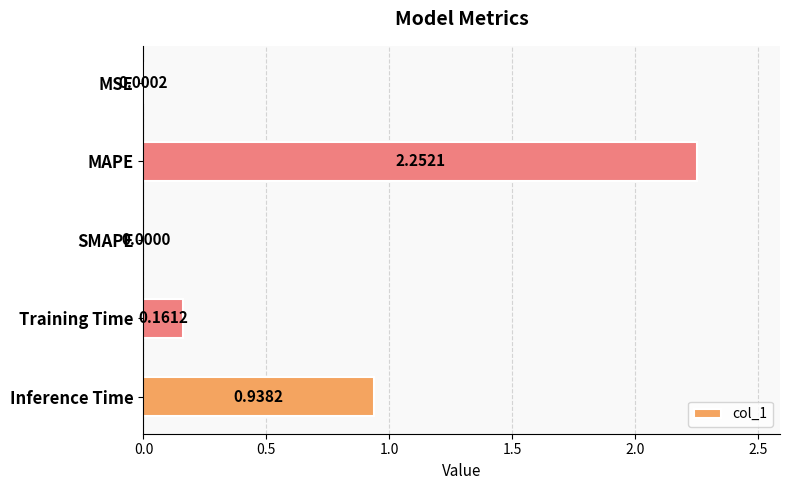

At which label is the value closest to 1?

Inference Time